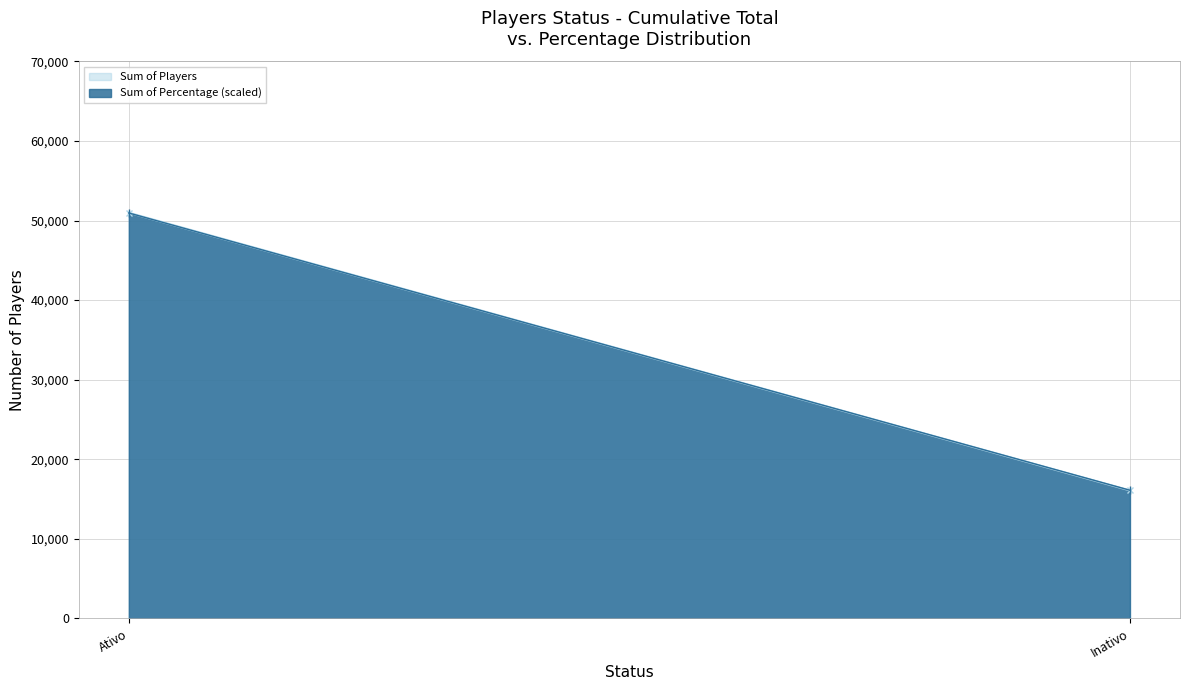

Which series changed the most between Ativo and Inativo?

Sum of Players